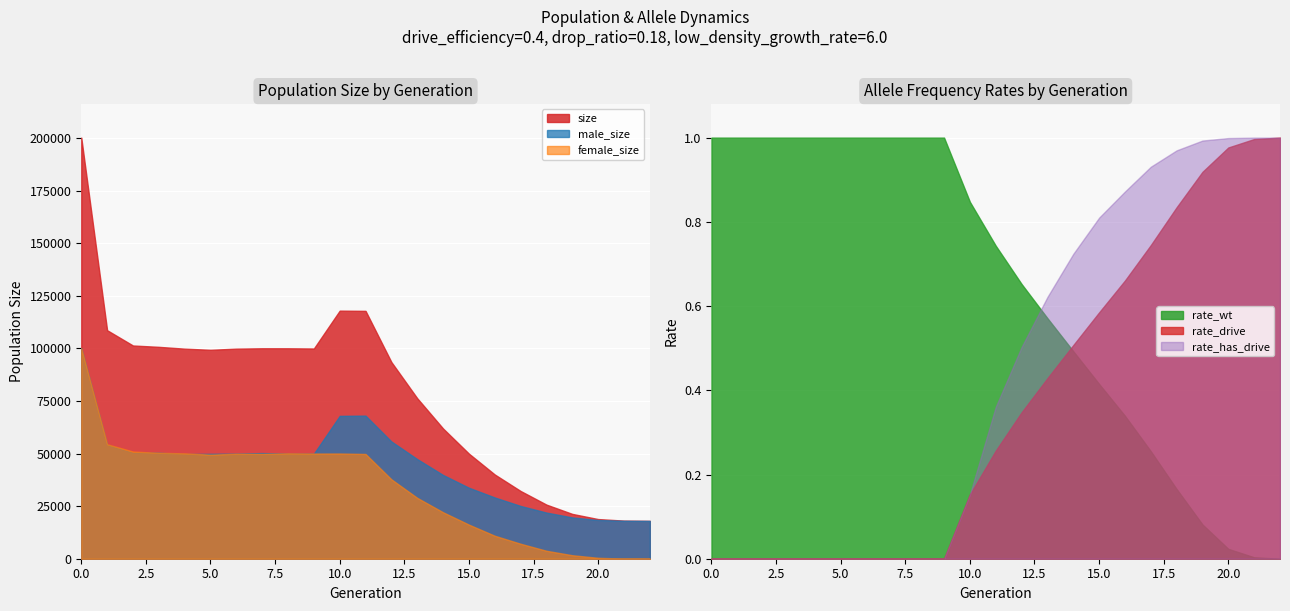

Reading left to right, what are all the values shown in this chart?

size: 200278.0	108678.0	101411.0	100769.0	99910.0	99367.0	99917.0	100093.0	100085.0	99985.0	117988.0	117885.0	93533.0	76333.0	61930.0	49982.0	40058.0	32217.0	25732.0	21315.0	18862.0	18123.0	18000.0
male_size: 100179.0	54229.0	50439.0	50384.0	49801.0	49879.0	49980.0	50247.0	49970.0	49972.0	67947.0	68065.0	55771.0	47384.0	39831.0	33767.0	29128.0	25095.0	21949.0	19649.0	18422.0	18058.0	18000.0
female_size: 100099.0	54449.0	50972.0	50385.0	50109.0	49488.0	49937.0	49846.0	50115.0	50013.0	50041.0	49820.0	37762.0	28949.0	22099.0	16215.0	10930.0	7122.0	3783.0	1666.0	440.0	65.0	0.0
rate_wt: 1.0	1.0	1.0	1.0	1.0	1.0	1.0	1.0	1.0	1.0	0.8	0.7	0.7	0.6	0.5	0.4	0.3	0.3	0.2	0.1	0.0	0.0	0.0
rate_drive: 0.0	0.0	0.0	0.0	0.0	0.0	0.0	0.0	0.0	0.0	0.2	0.3	0.3	0.4	0.5	0.6	0.7	0.7	0.8	0.9	1.0	1.0	1.0
rate_has_drive: 0.0	0.0	0.0	0.0	0.0	0.0	0.0	0.0	0.0	0.0	0.2	0.4	0.5	0.6	0.7	0.8	0.9	0.9	1.0	1.0	1.0	1.0	1.0